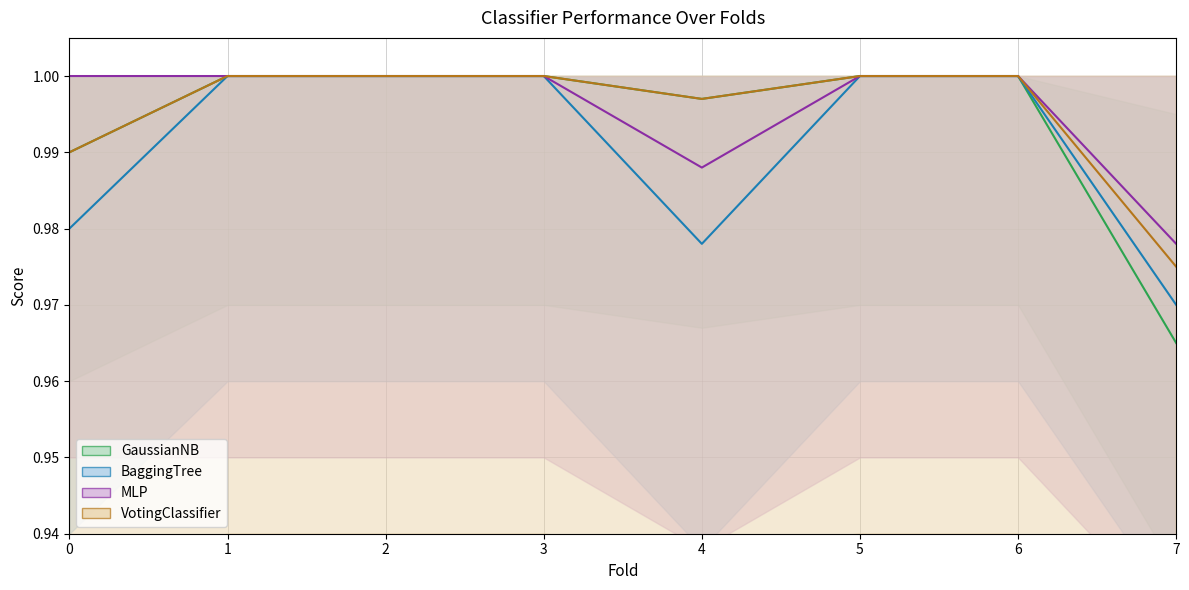

What is the maximum value shown in the chart?

1.0